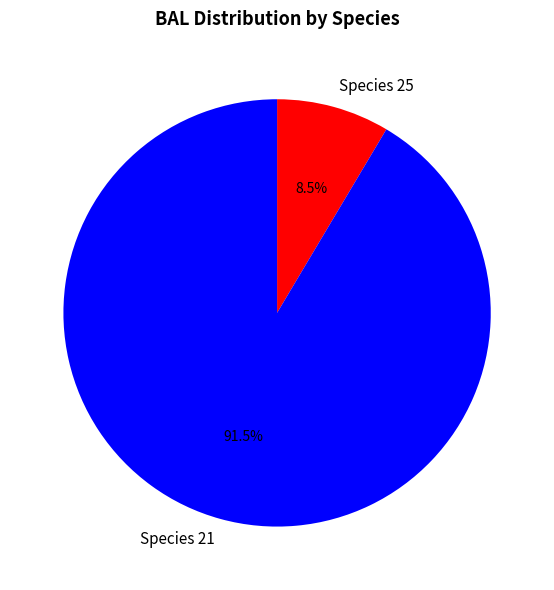

Is there a majority slice in this chart?

Yes